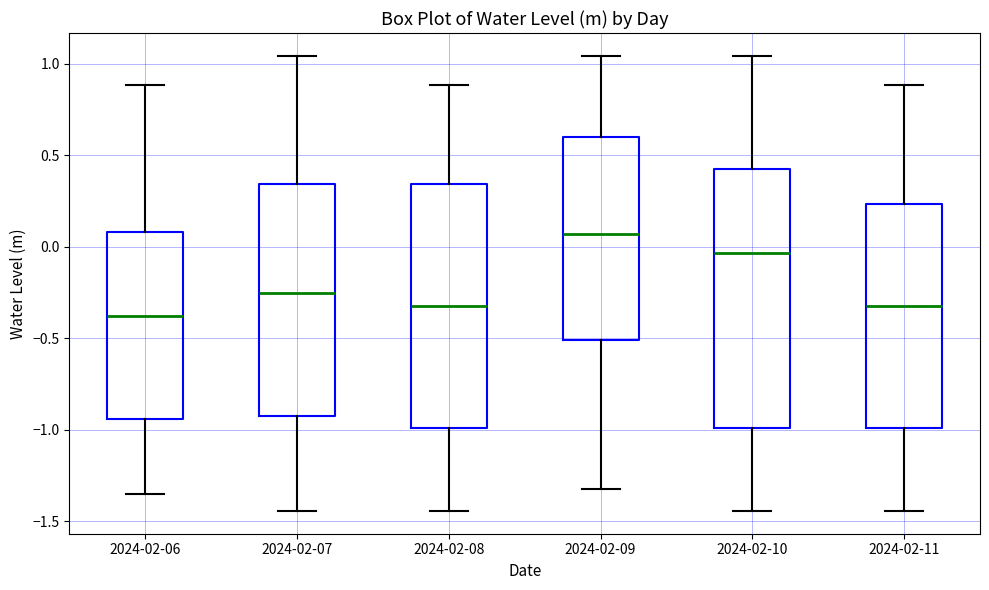

Which box has the lowest median line?

2024-02-06